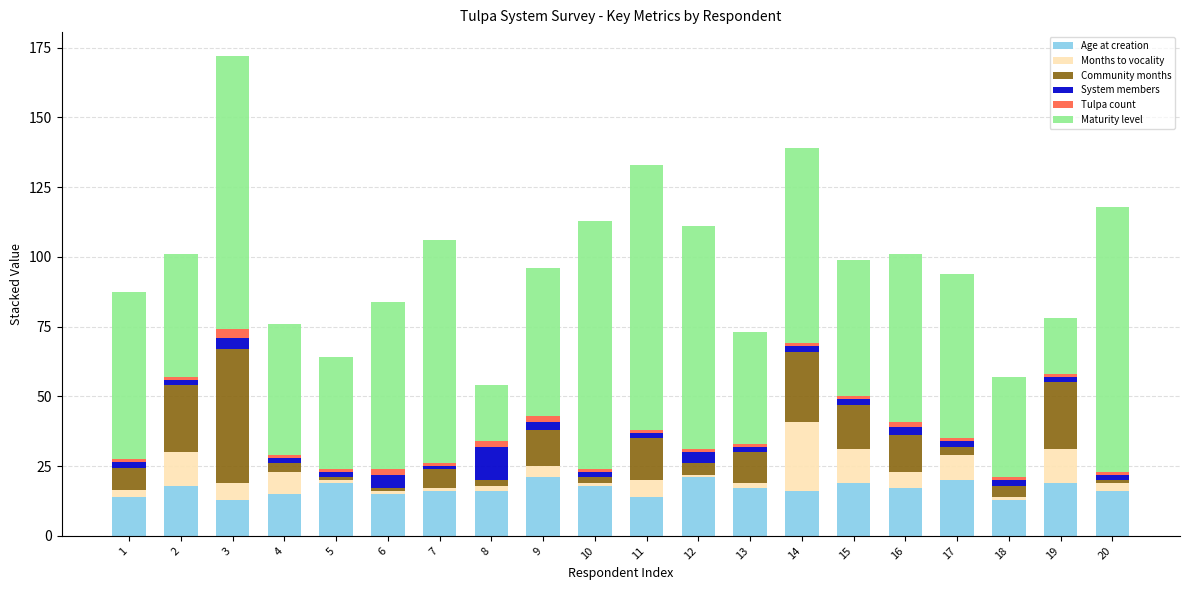

What is the sum of all Age at creation values?

337.0